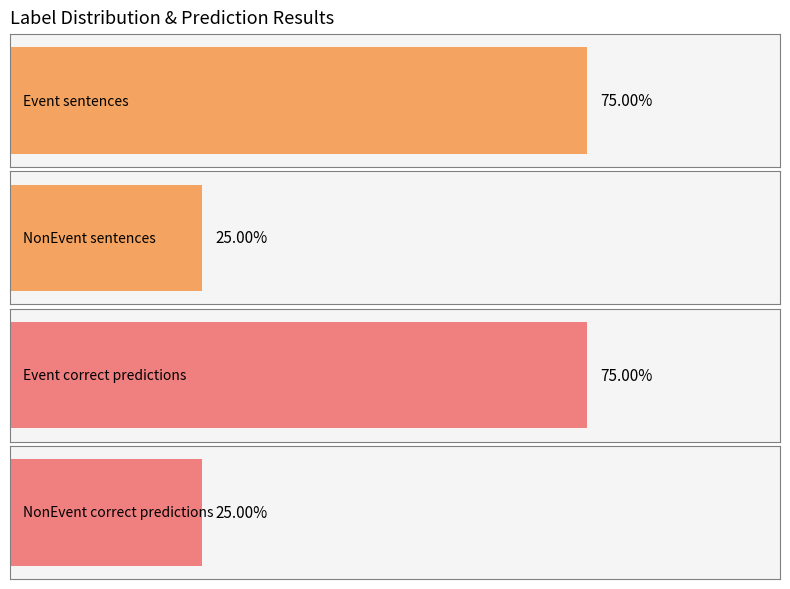

What are all the series names shown in the legend?

Event, NonEvent